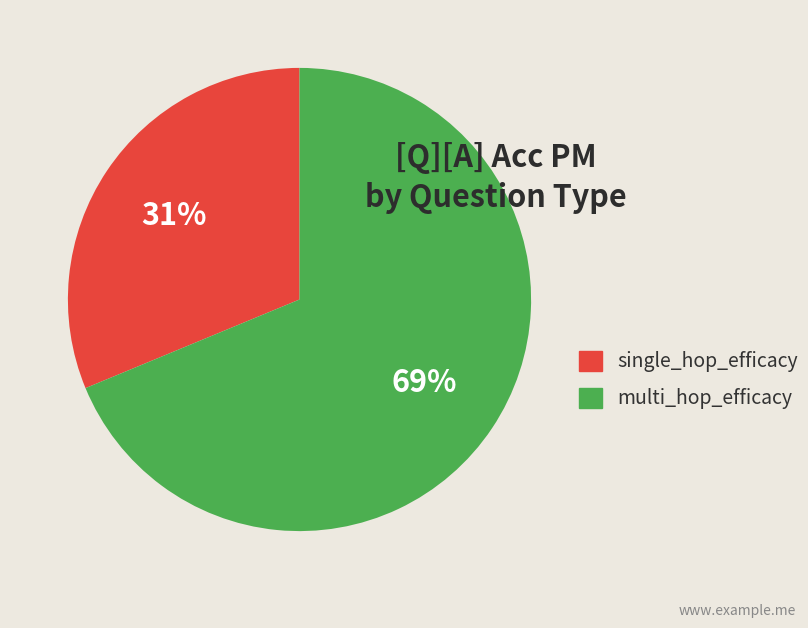

Does single_hop_efficacy account for over 50% of the chart?

No